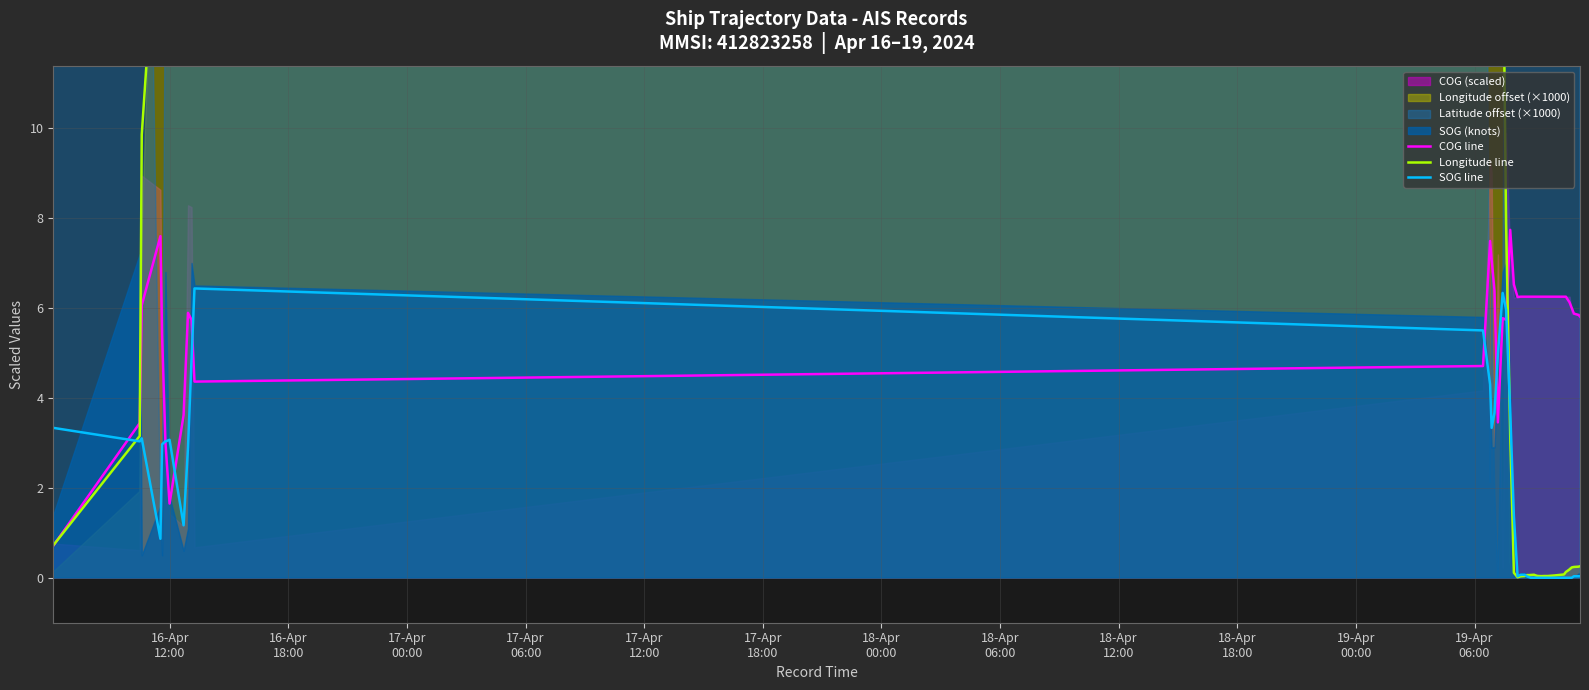

True or false: Longitude line has more than 0 interior local peaks.

True